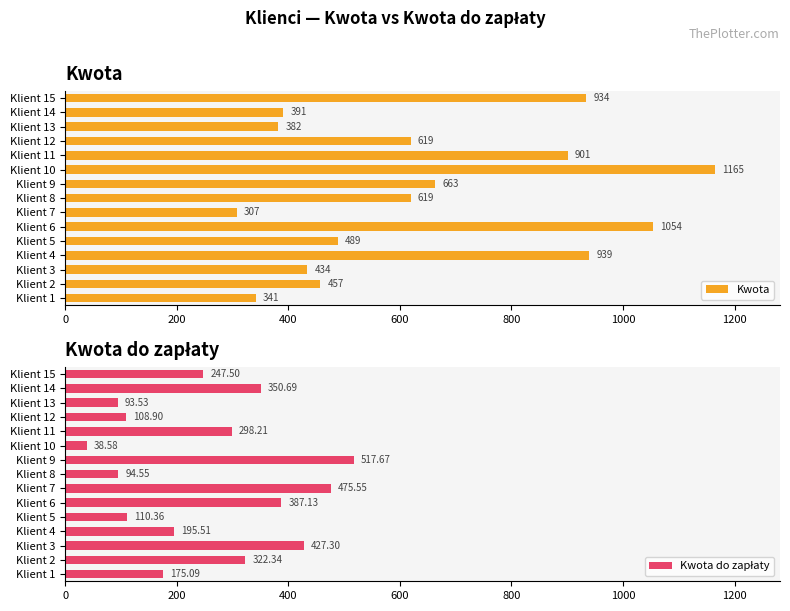

What is the sum of the Kwota values at Klient 13 and Klient 7?

689